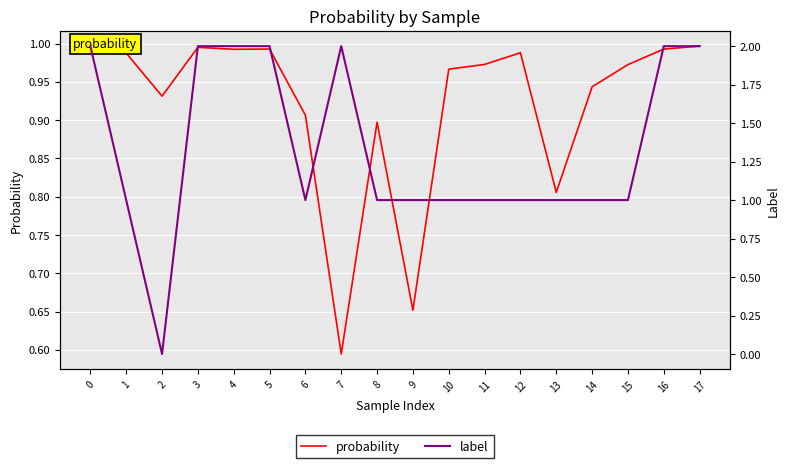

At which label does probability reach its minimum?

7